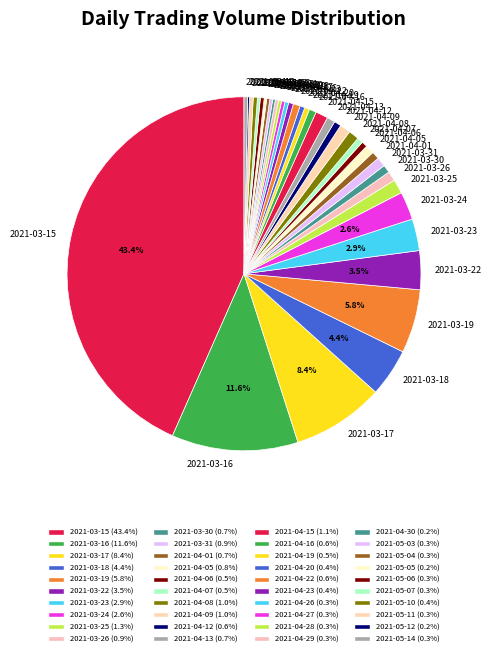

Does 2021-04-20 account for over 50% of the chart?

No